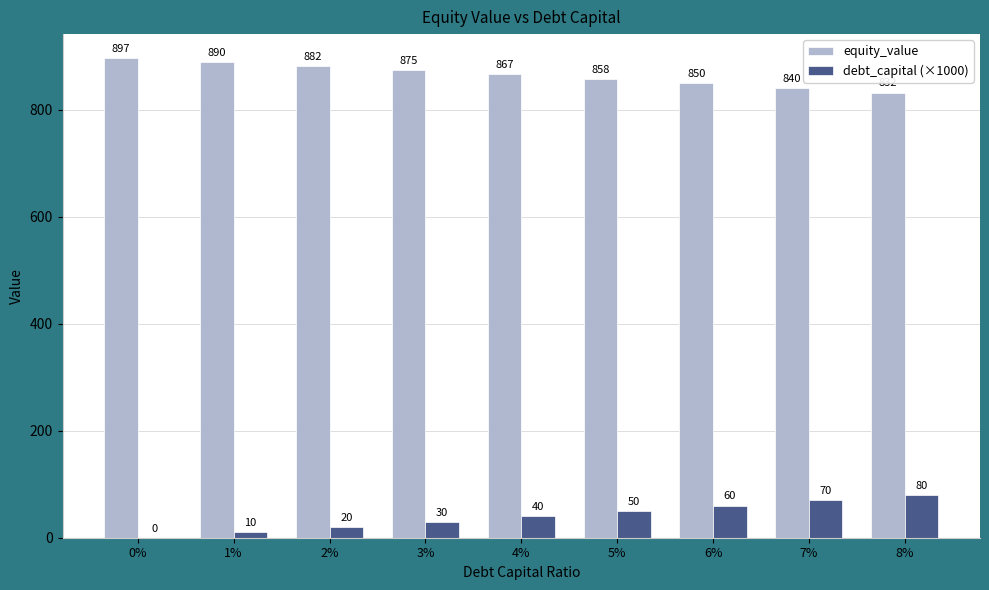

How many series are shown in this chart?

2